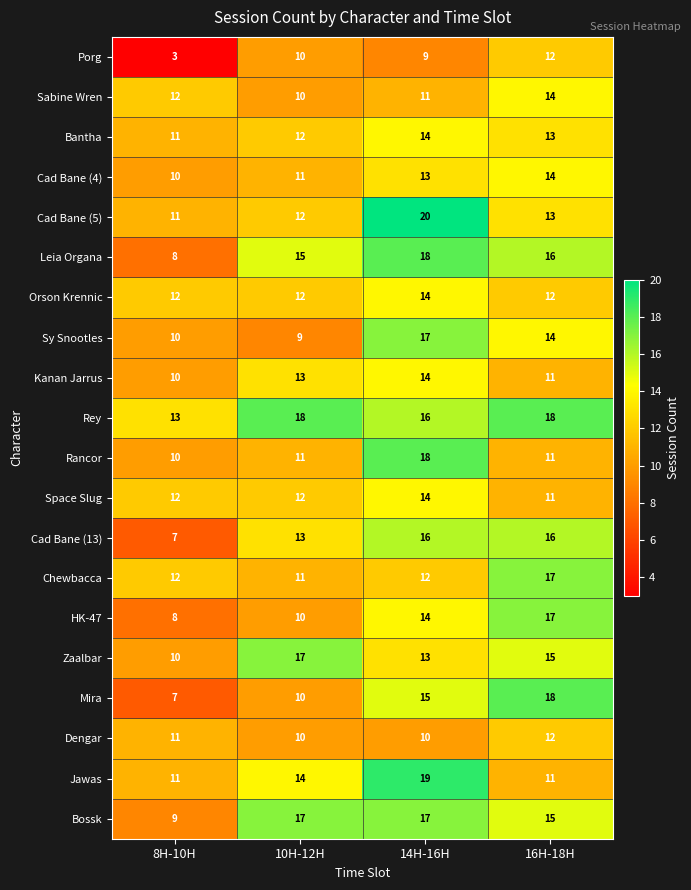

At which category does the chart reach its peak across all series?

14H-16H